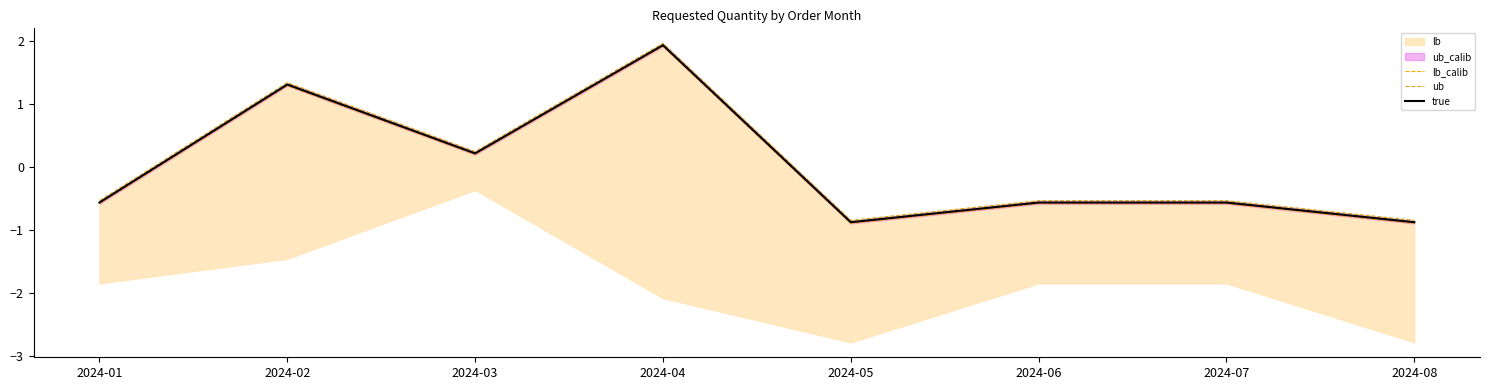

Is the value of true at 2024-03 greater than the value of ub at 2024-05?

Yes